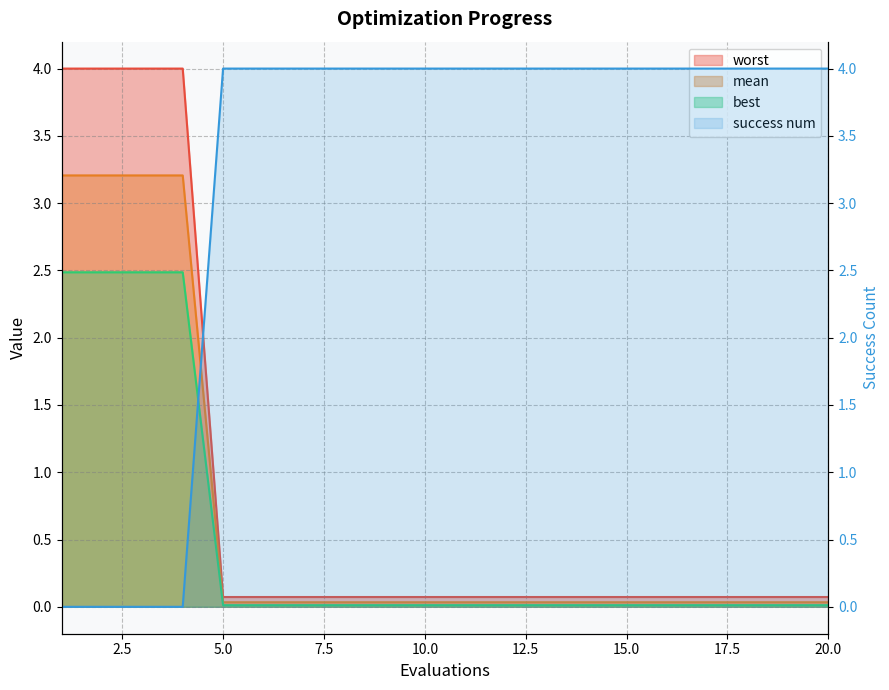

What is the greatest value displayed?

4